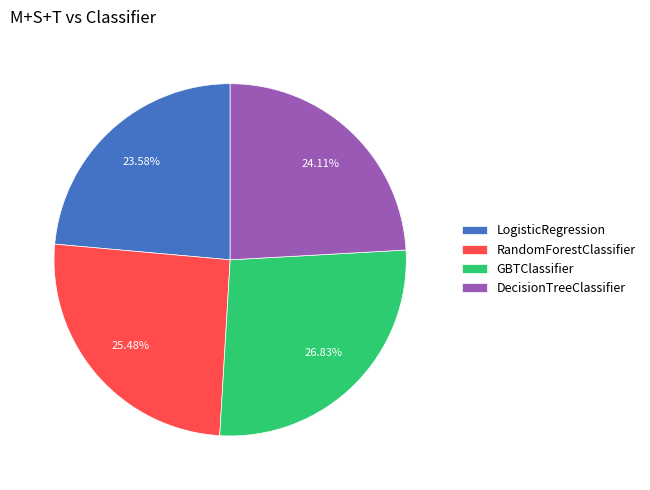

To the nearest percent, what is the average slice percentage?

25%